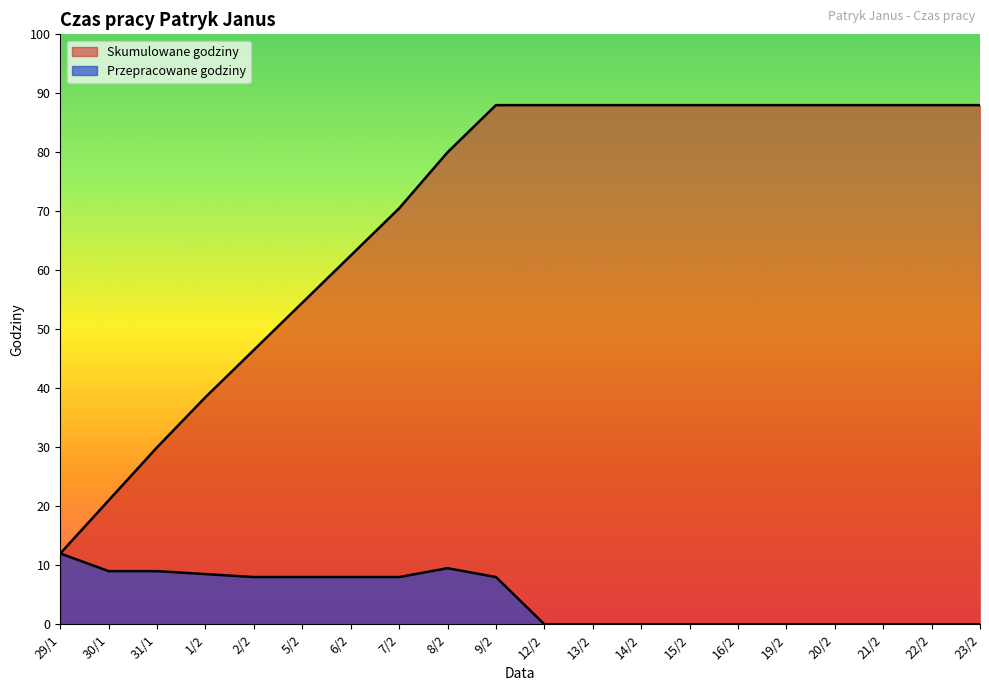

Where is the first local maximum for Przepracowane godziny?

8/2